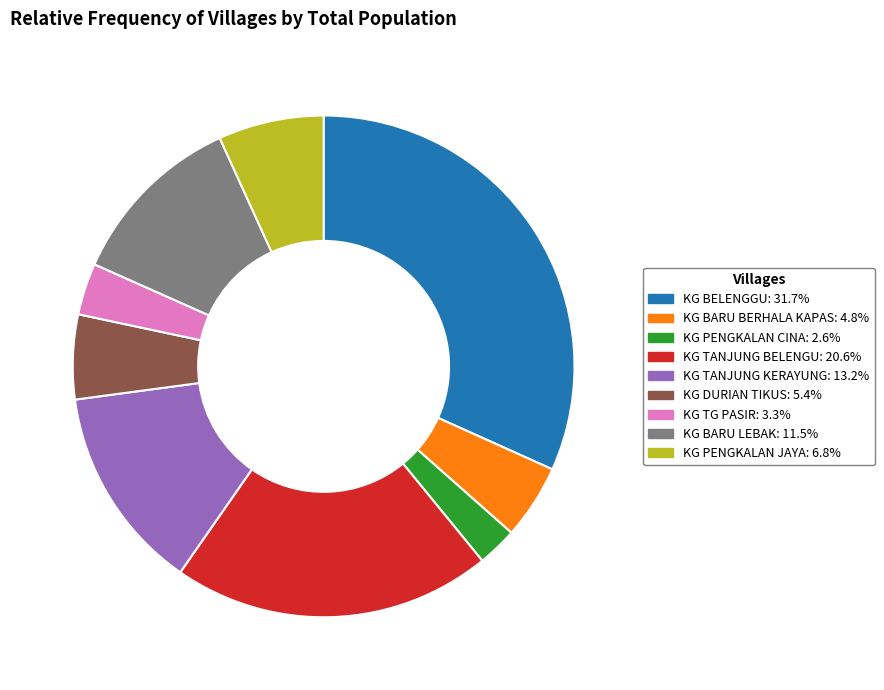

How many slices are in this pie chart?

9